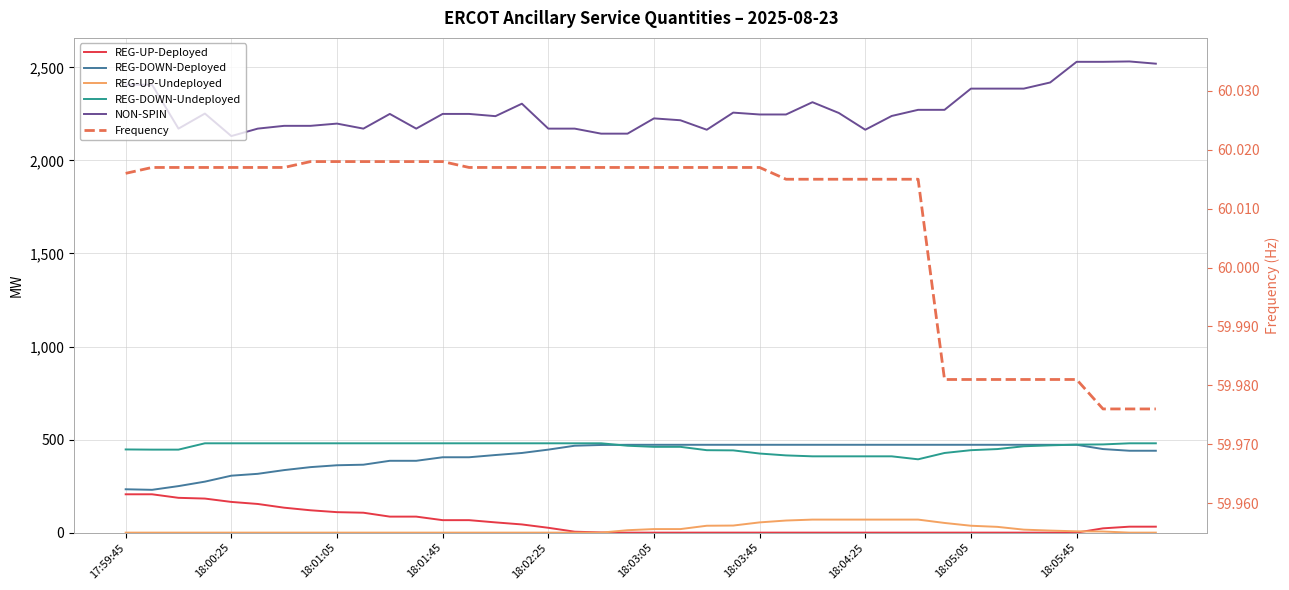

How many lines are shown in the chart?

6